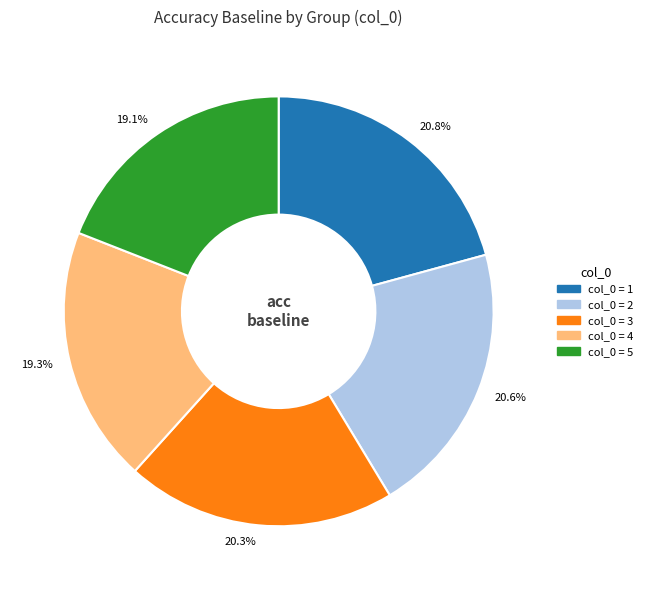

Does 19.3% represent more than half of the total?

No